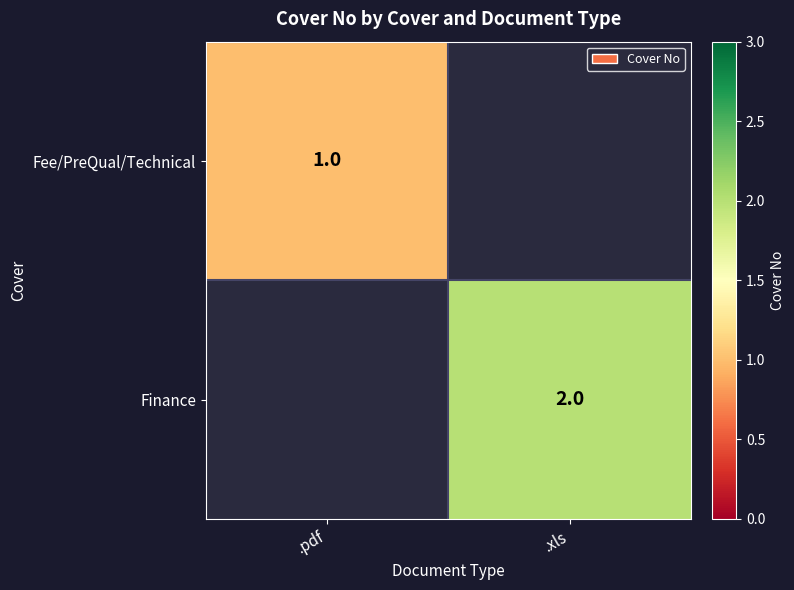

Is the value of Finance at .xls greater than the value of Fee/PreQual/Technical at .pdf?

Yes